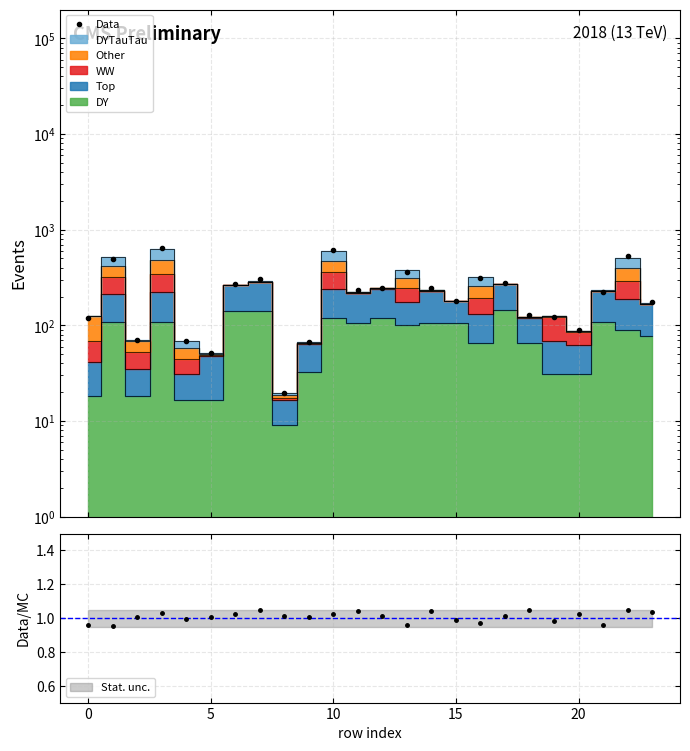

What is the minimum value shown in the chart?

19.7